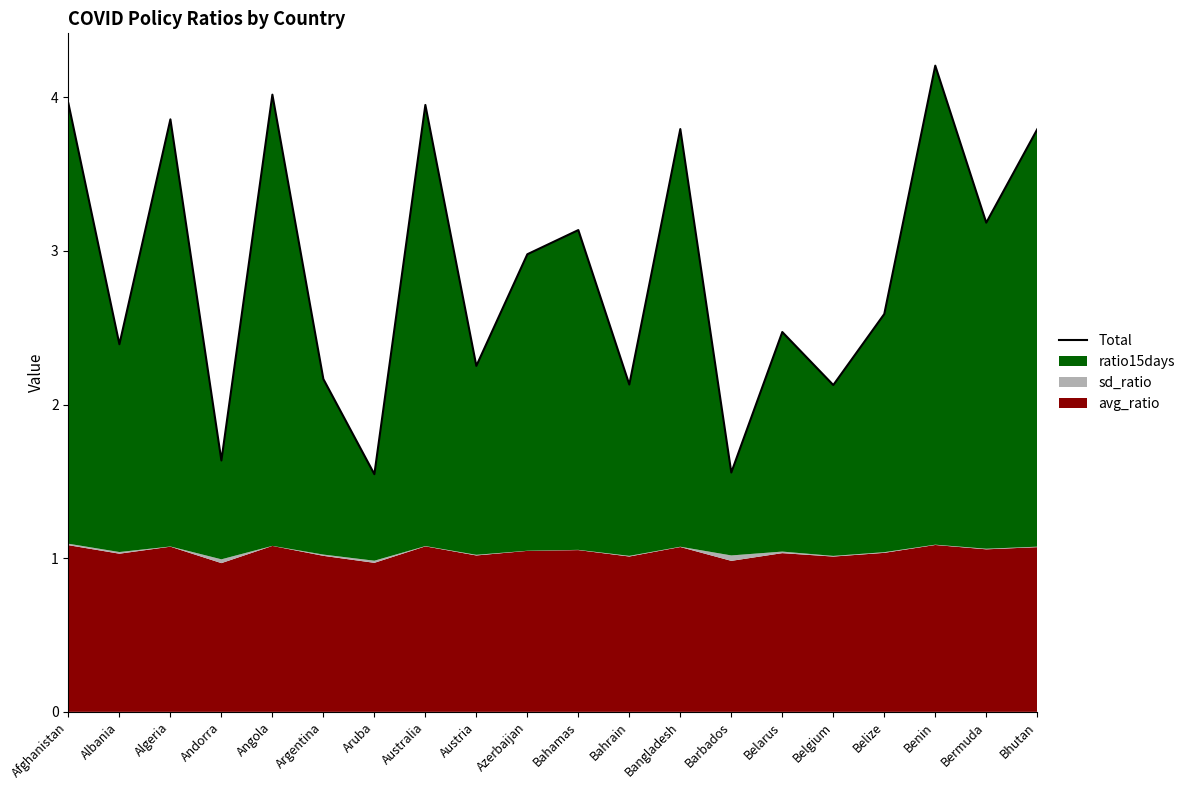

What is the difference between the values at Bermuda and Australia?

0.8